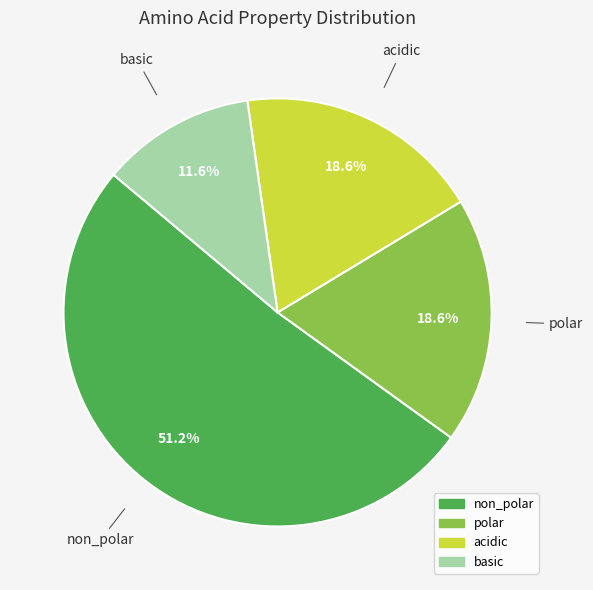

How much of the chart is everything except basic?

88.4%